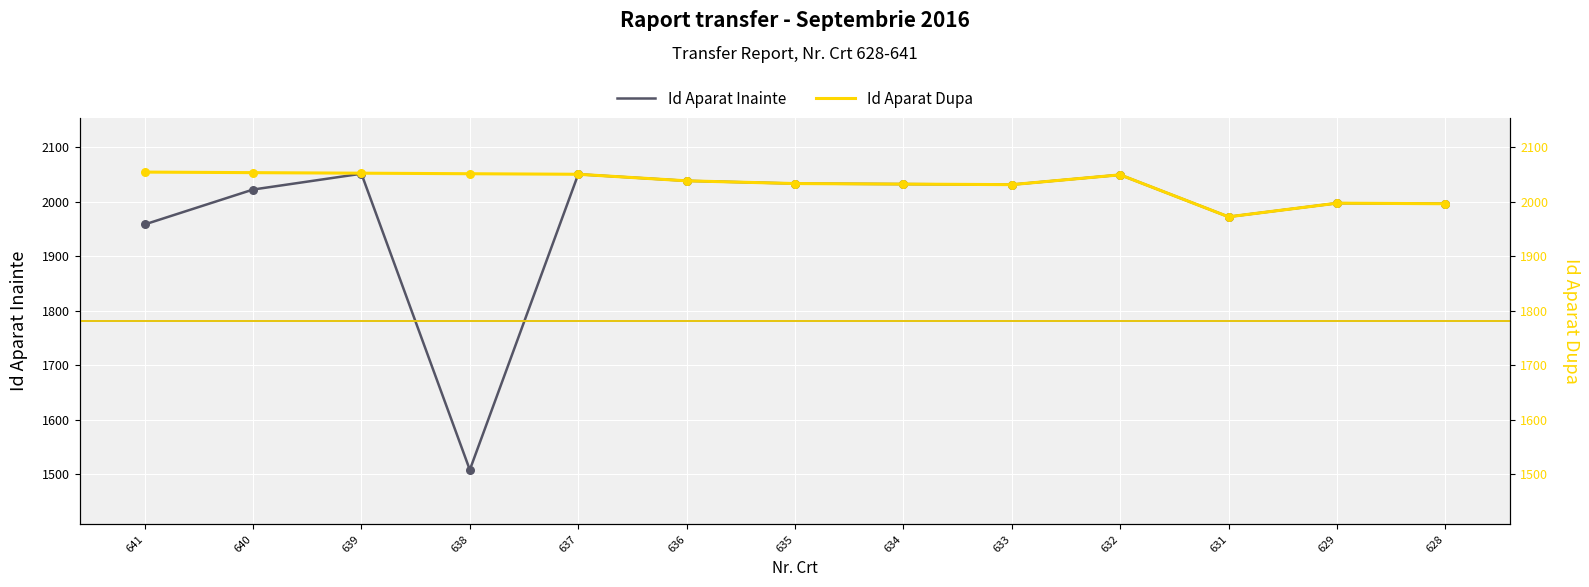

What is the total value across all series at 628?

3992